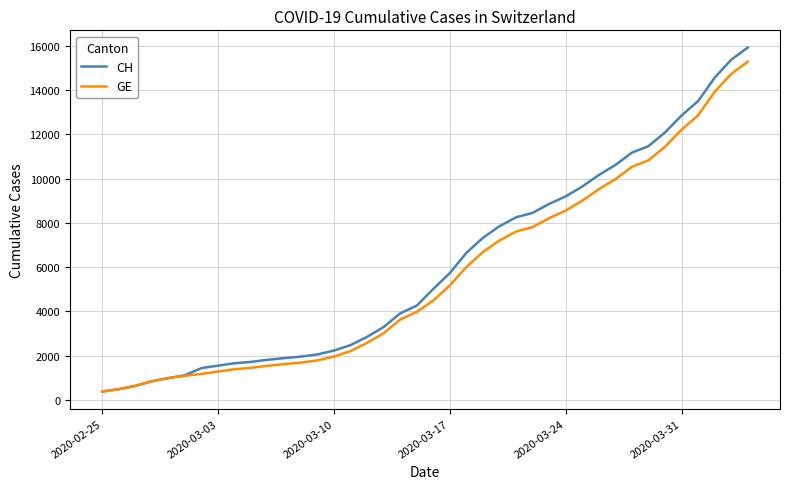

Is this an area chart (filled region under the line)?

No